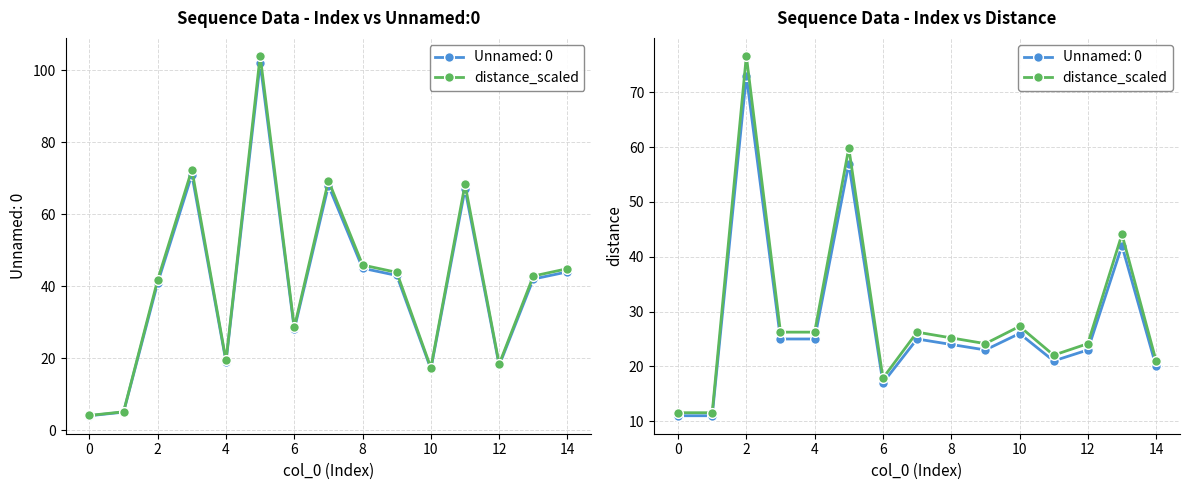

True or false: there are more than 2 points higher than both neighbors.

True